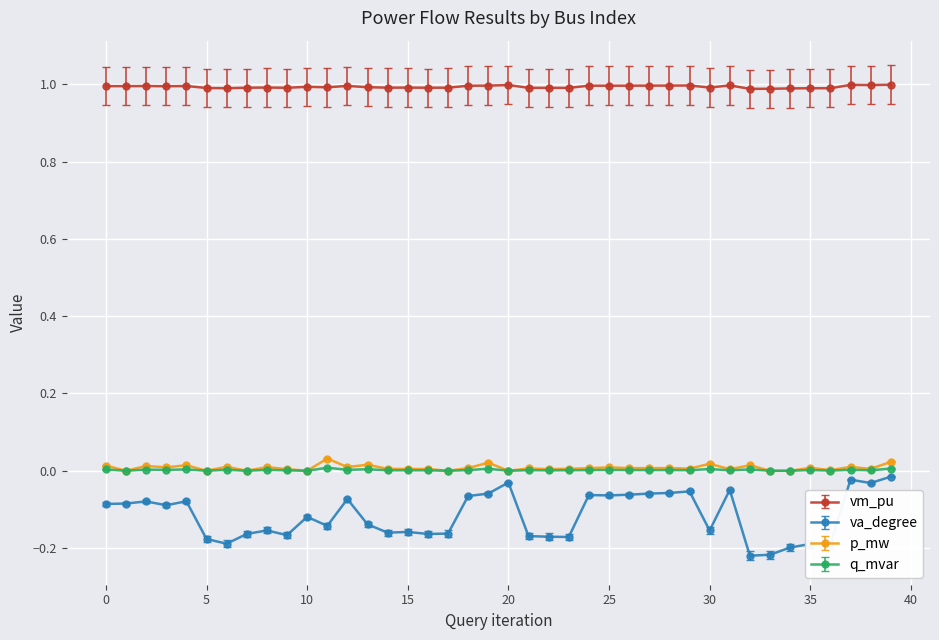

What is the greatest value displayed?

1.0